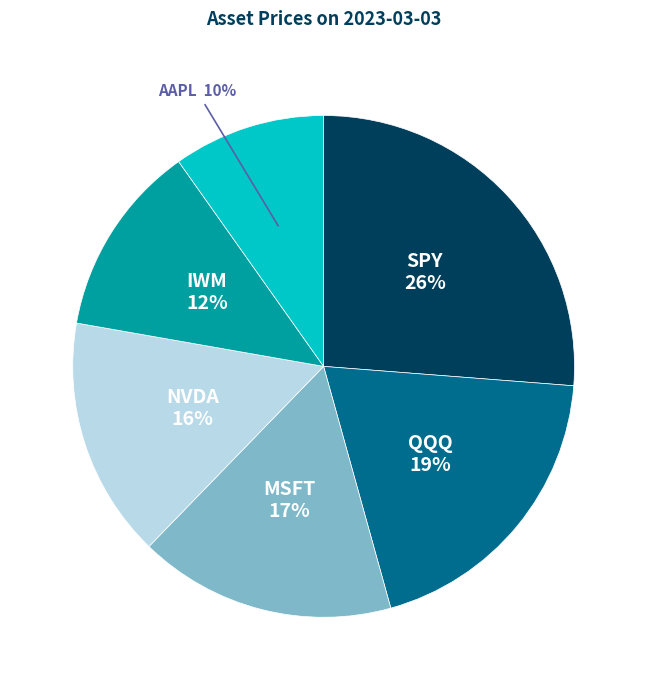

Is there a majority slice in this chart?

No